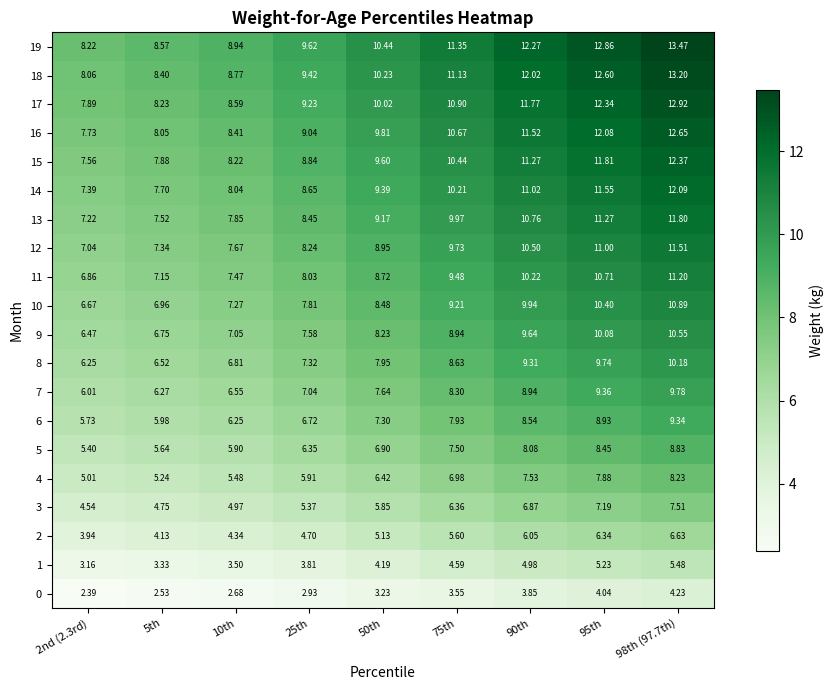

Which series has the largest total across all categories?

19